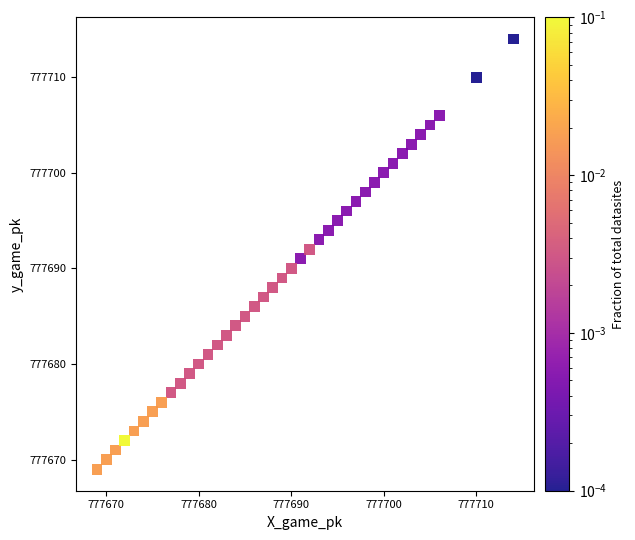

What is the range of X values (max minus min)?

45